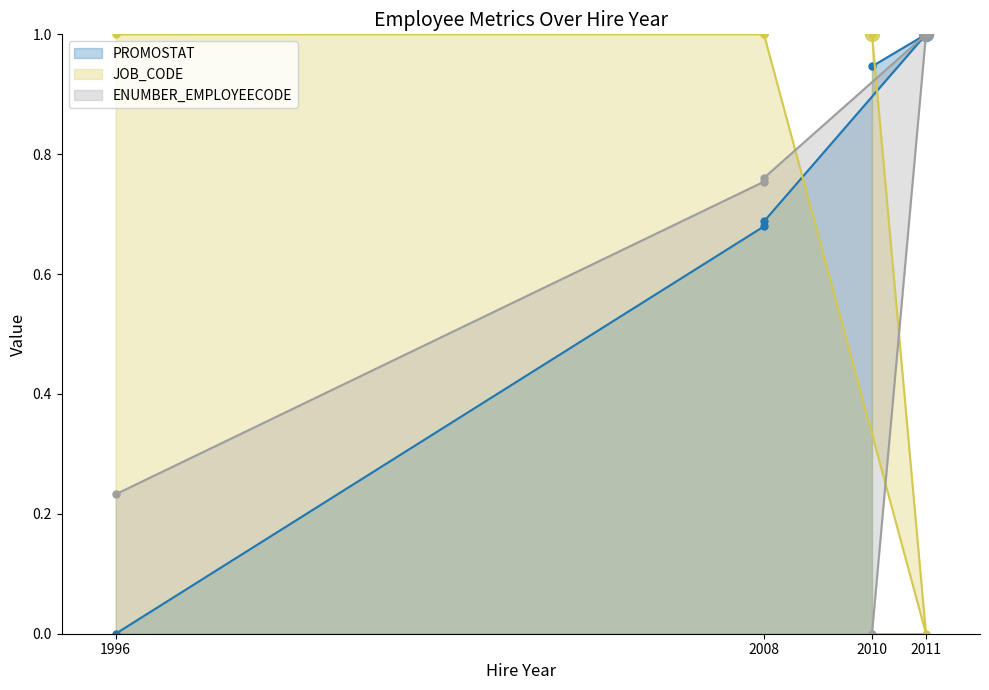

Which series has the largest range (max minus min)?

ENUMBER_EMPLOYEECODE